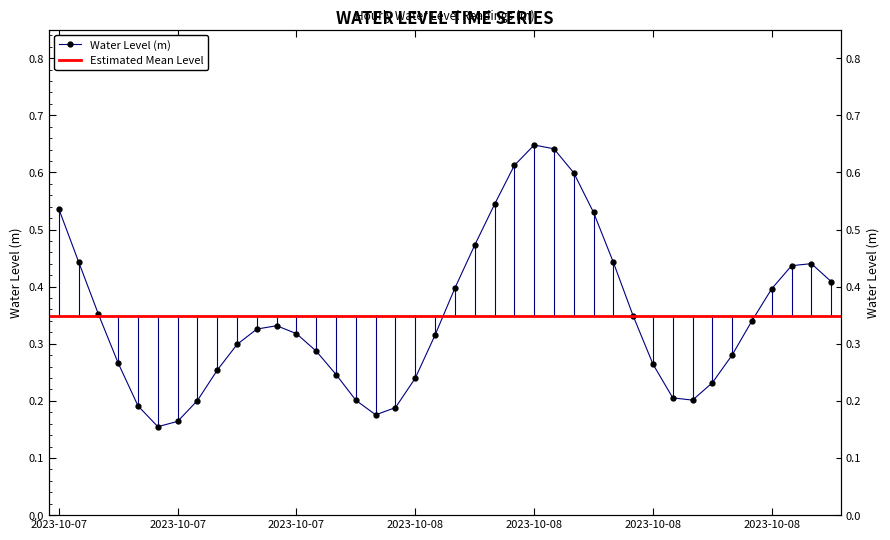

What is the change in value from 2023-10-08 05:00 to 2023-10-08 09:00?

-0.1